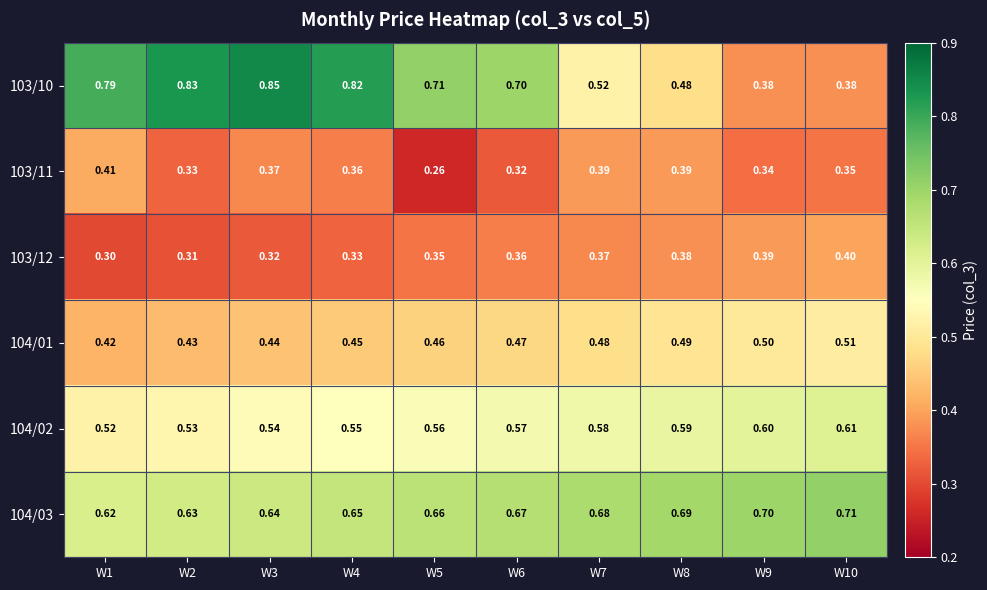

Is the value of 104/02 at W7 greater than the value of 104/03 at W9?

No